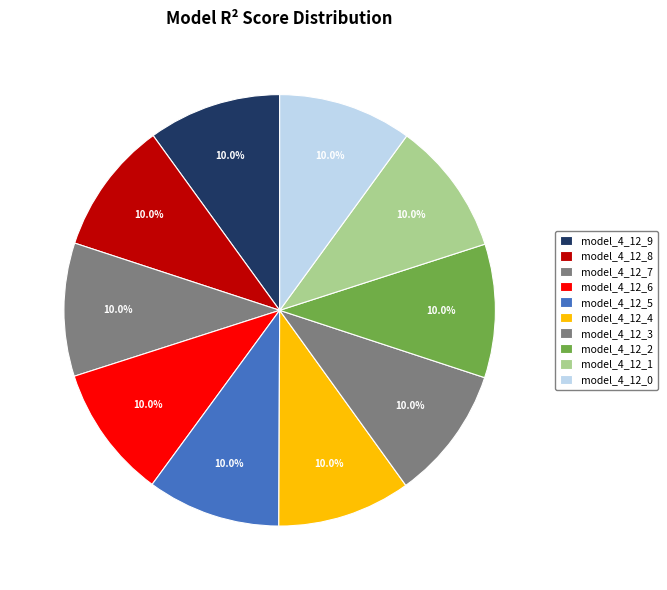

Is it true that model_4_12_0 is 25% of the pie?

False